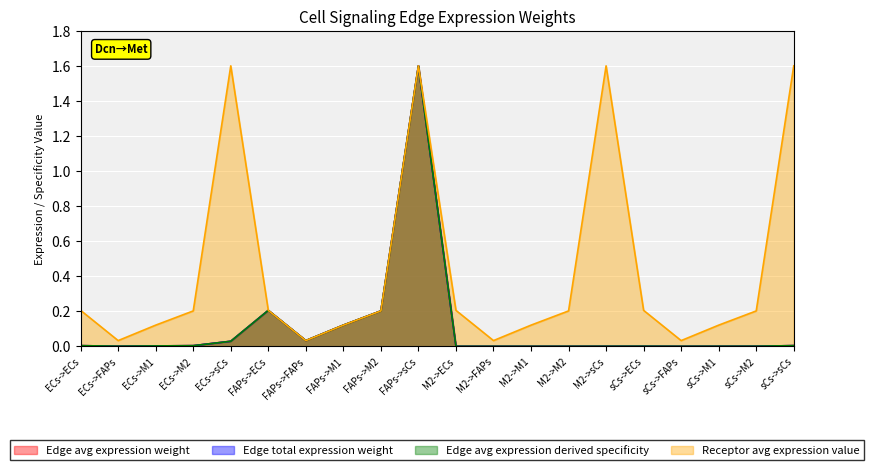

Which series has the largest range (max minus min)?

Edge avg expression weight